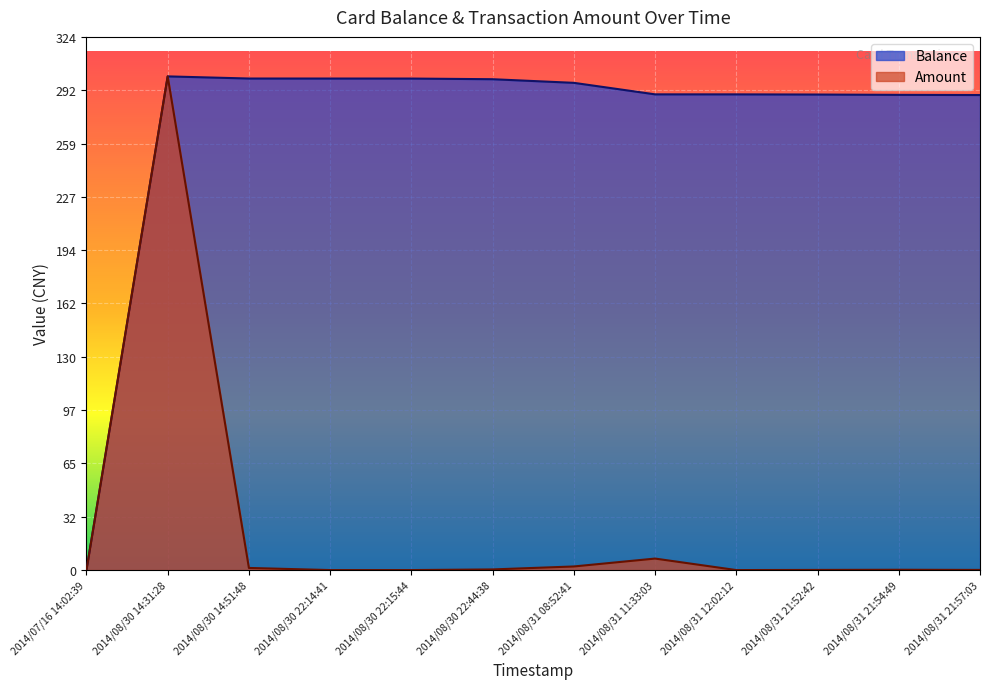

What is the average value of the Amount series?

25.9